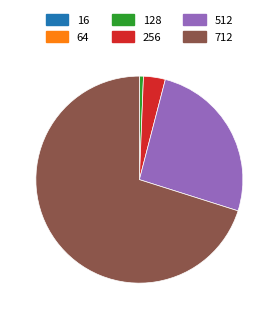

What is the largest slice in the pie chart?

712